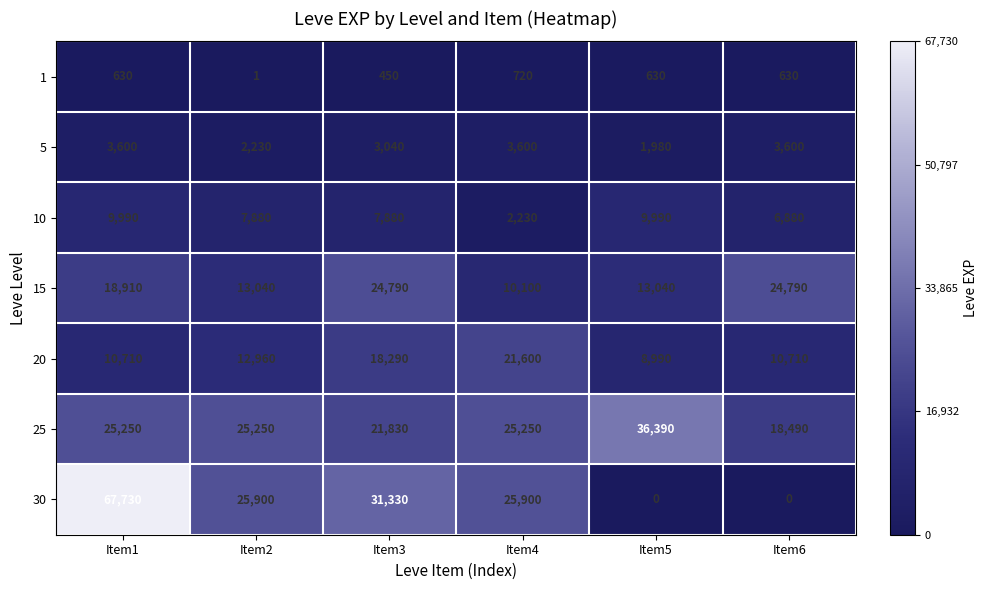

At which category is the sum across all series the highest?

Item1